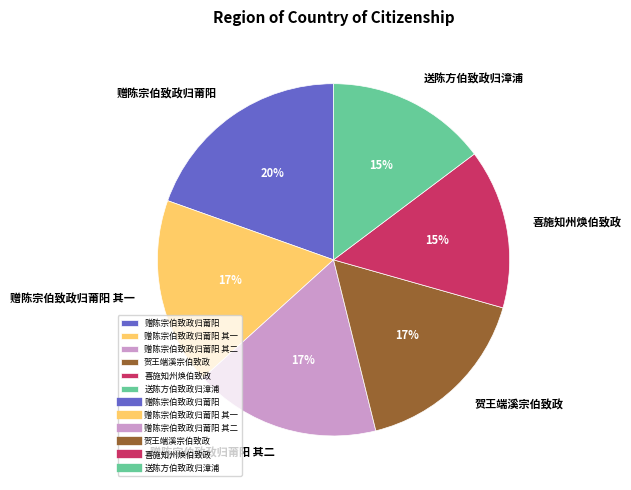

Is the sum of 送陈方伯致政归漳浦 and 贺王端溪宗伯致政 greater than half?

No